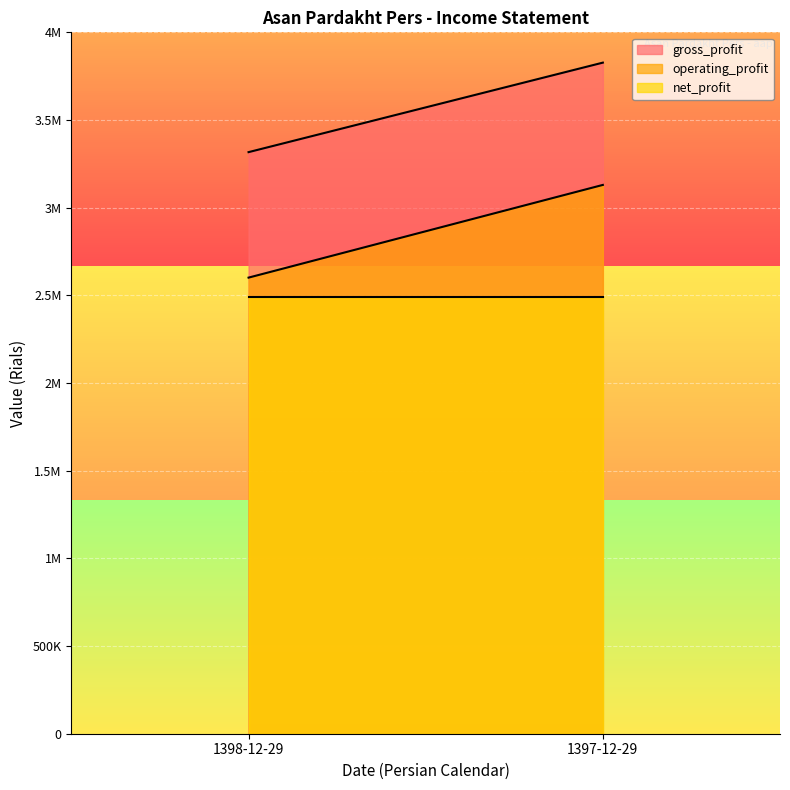

True or false: operating_profit has a value of 1660721 at 1398-12-29.

False